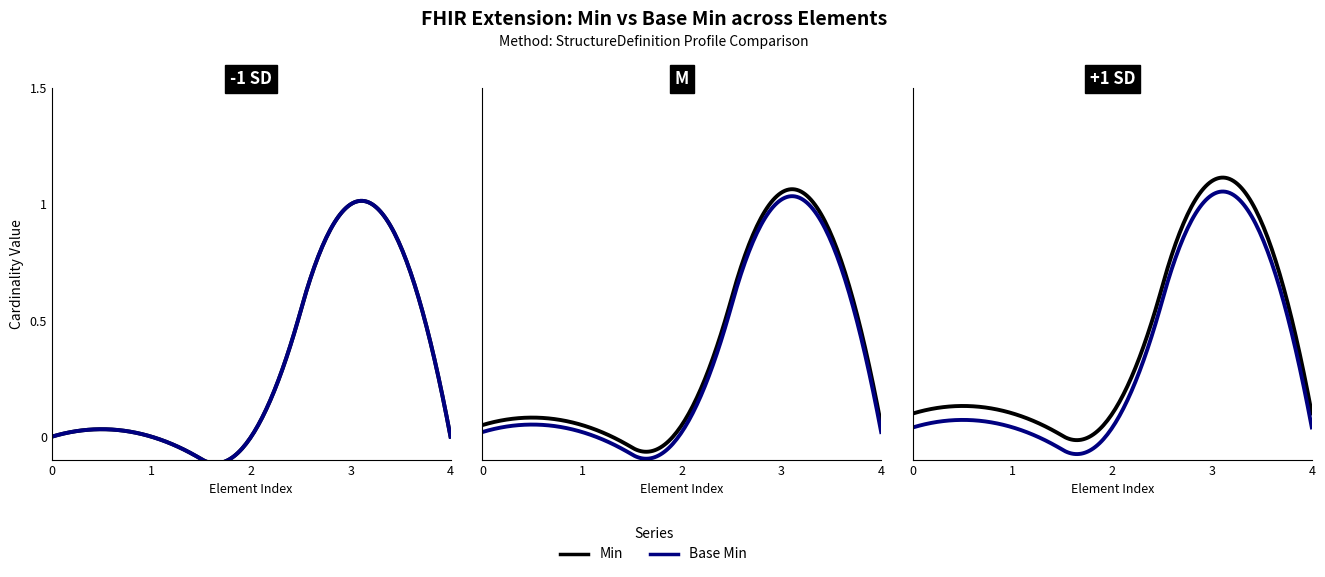

How many positive values does the Min series have?

1